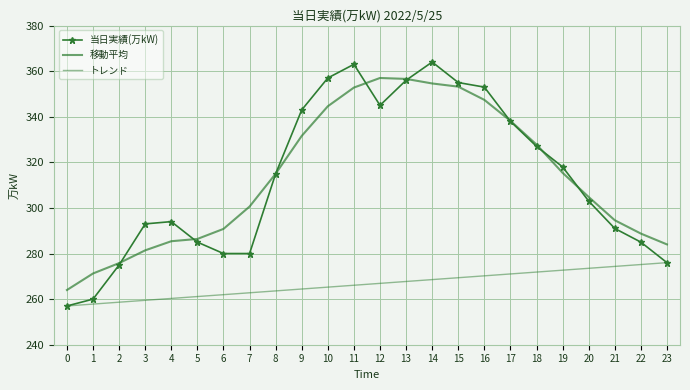

Is it true that 移動平均 equals 300.6 at 7?

True